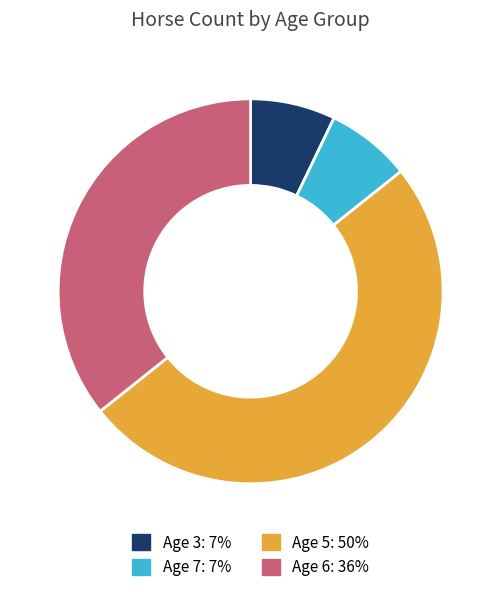

True or false: Age 6 accounts for 36% of the total.

True